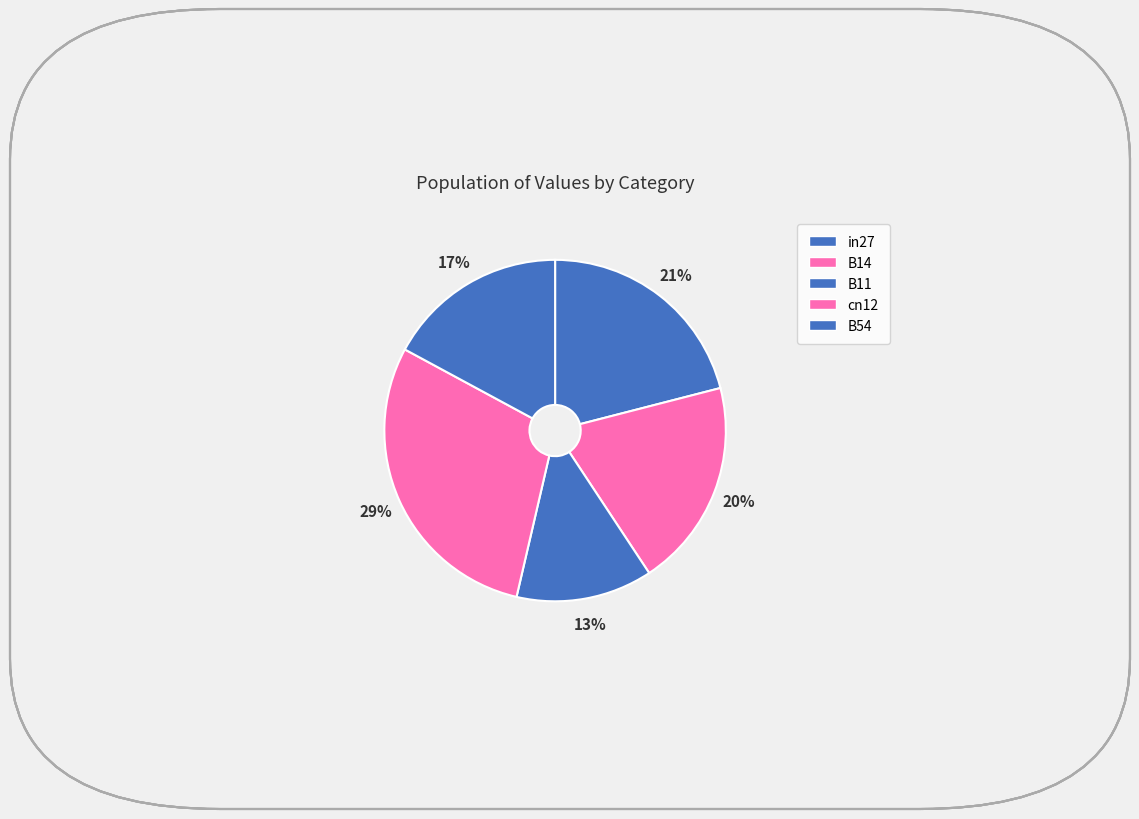

To the nearest percent, what is the difference between the largest and smallest slice percentages?

16%